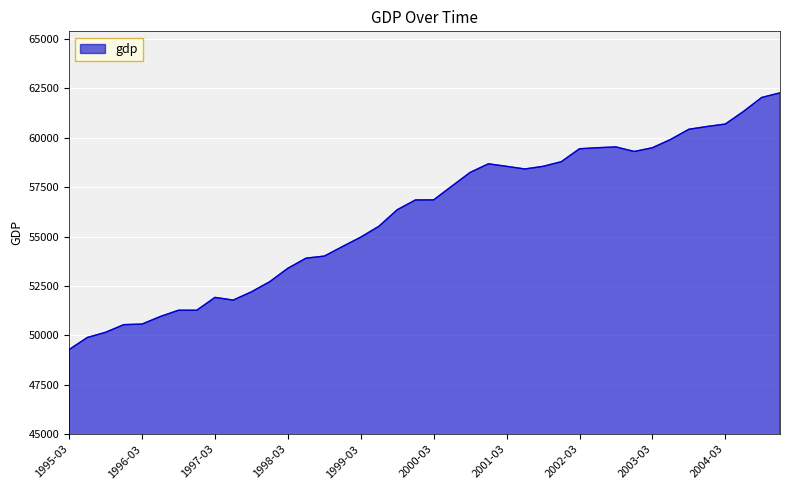

What is the difference between the maximum and minimum values?

12991.3